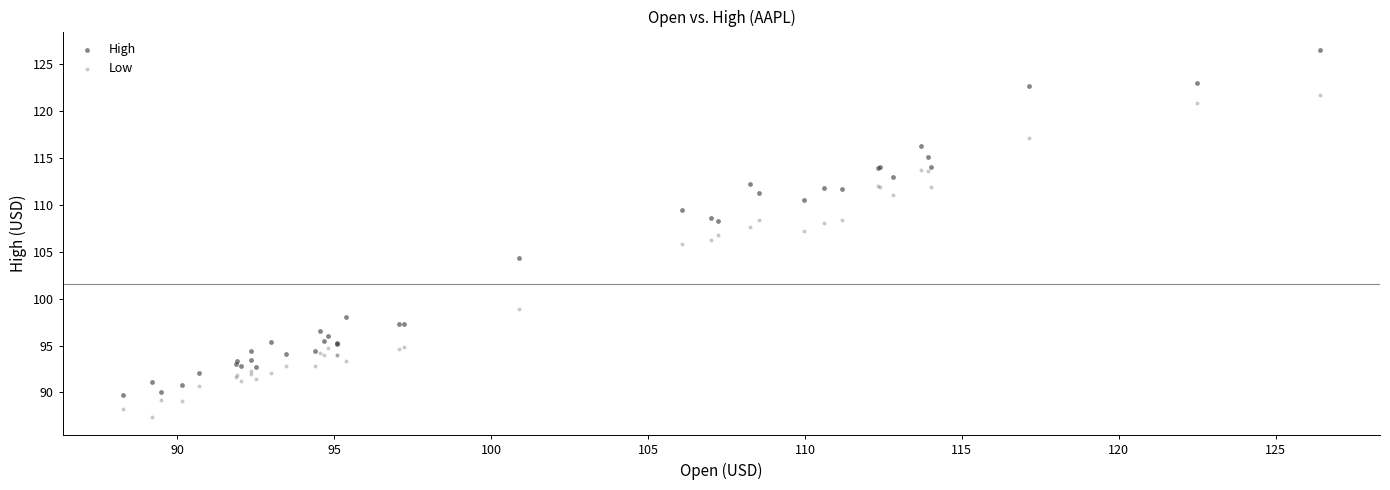

Which series reaches the maximum Y coordinate?

High